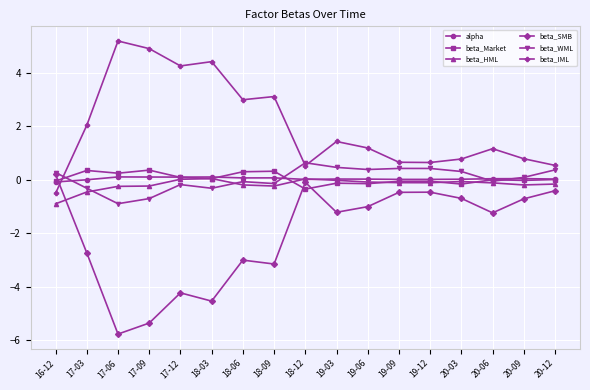

Count the number of categories in the chart.

17